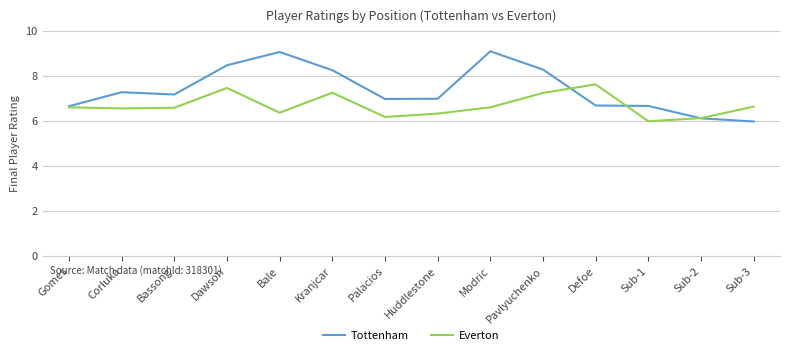

What is the lowest value of the Tottenham series?

6.0